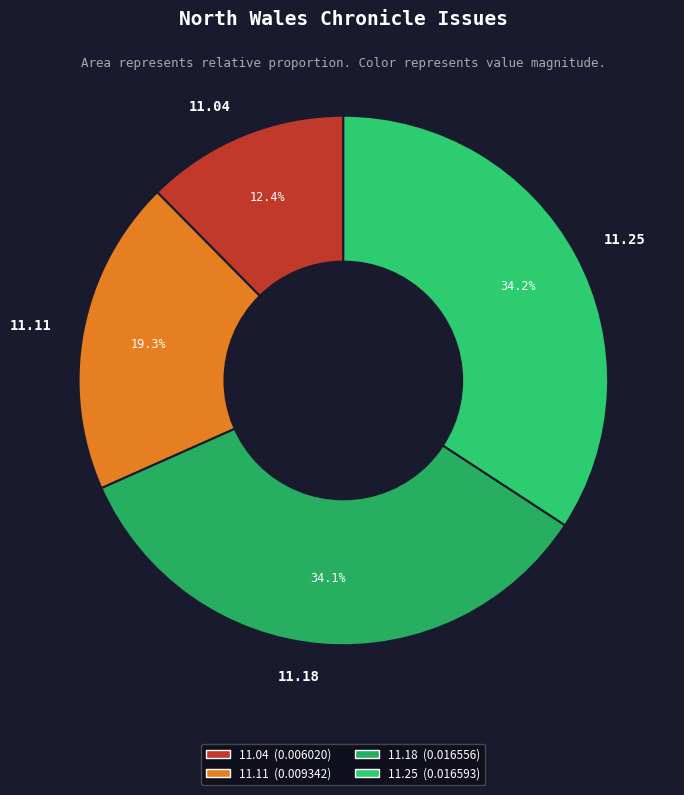

To the nearest percent, what is the combined percentage of 1834.11.18_NorthWalesChronicle and 1834.11.11_NorthWalesChronicle?

53%